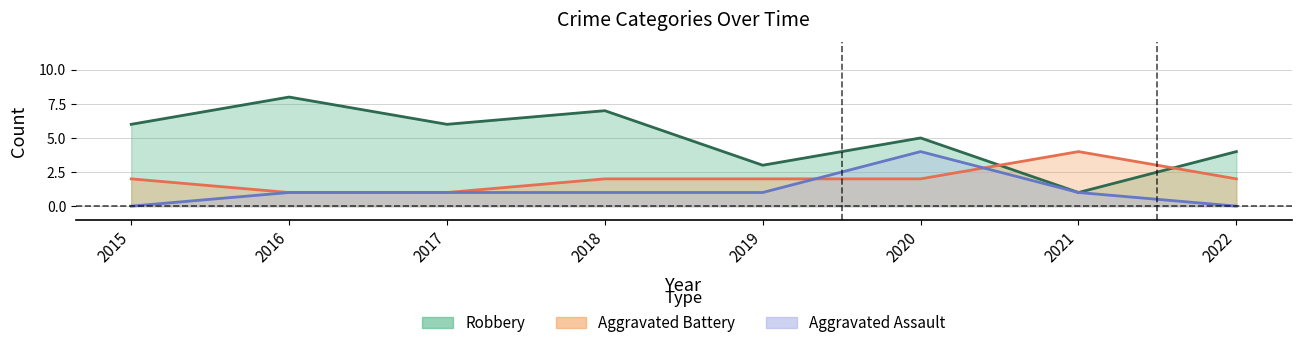

True or false: Aggravated Battery has a value of 1 at 2022.

False